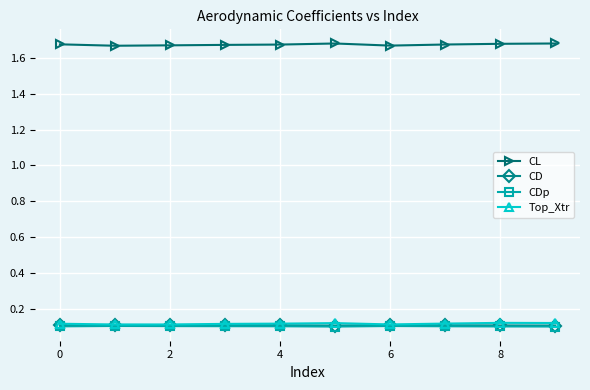

What are all the series names shown in the legend?

CL, CD, CDp, Top_Xtr